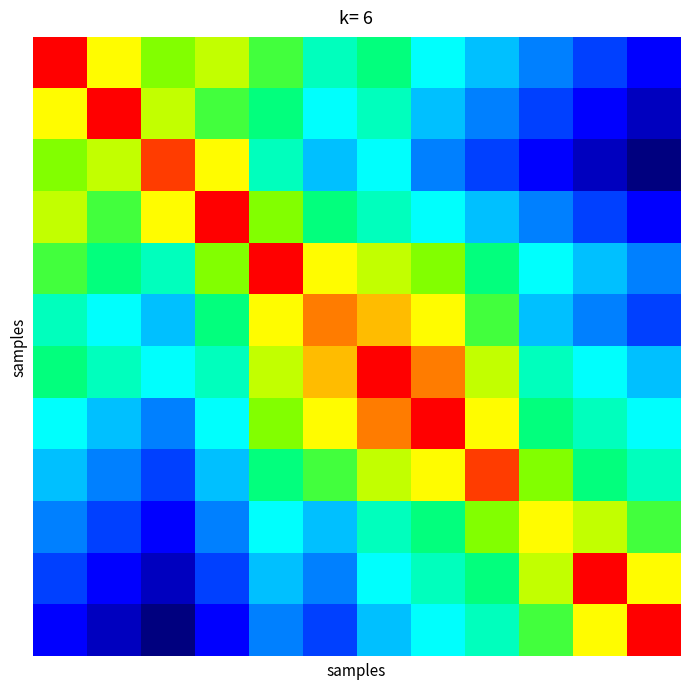

At which category is the sum across all series the highest?

6